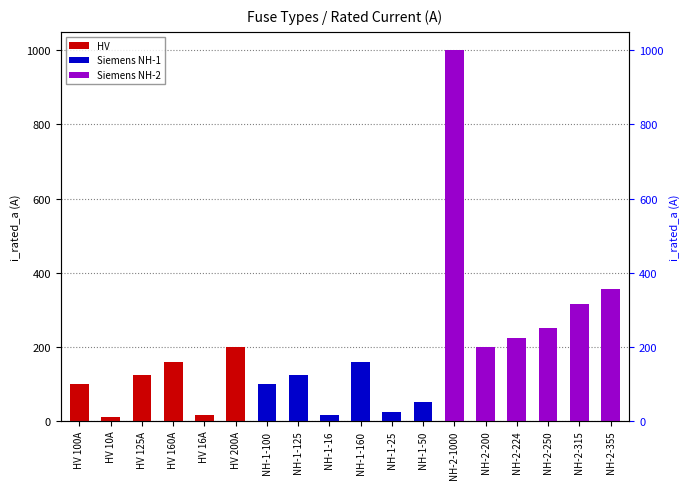

Which label corresponds to the smallest value in the chart?

HV 10A